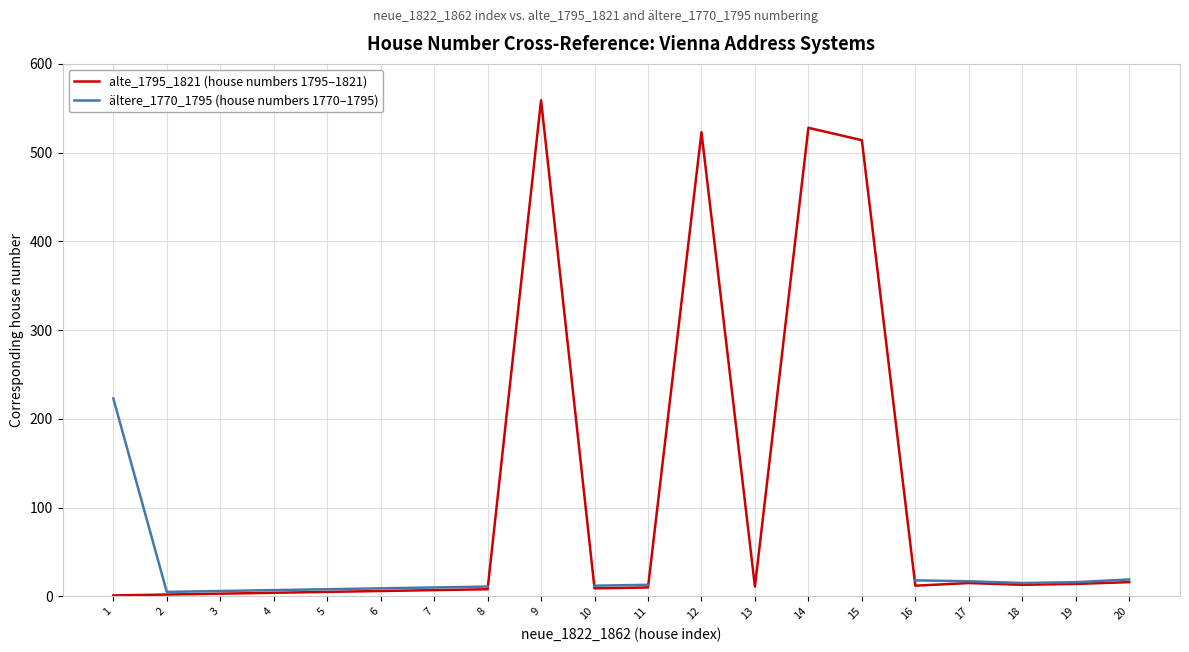

How many values in the alte_1795_1821 (house numbers 1795–1821) series are below 11?

10